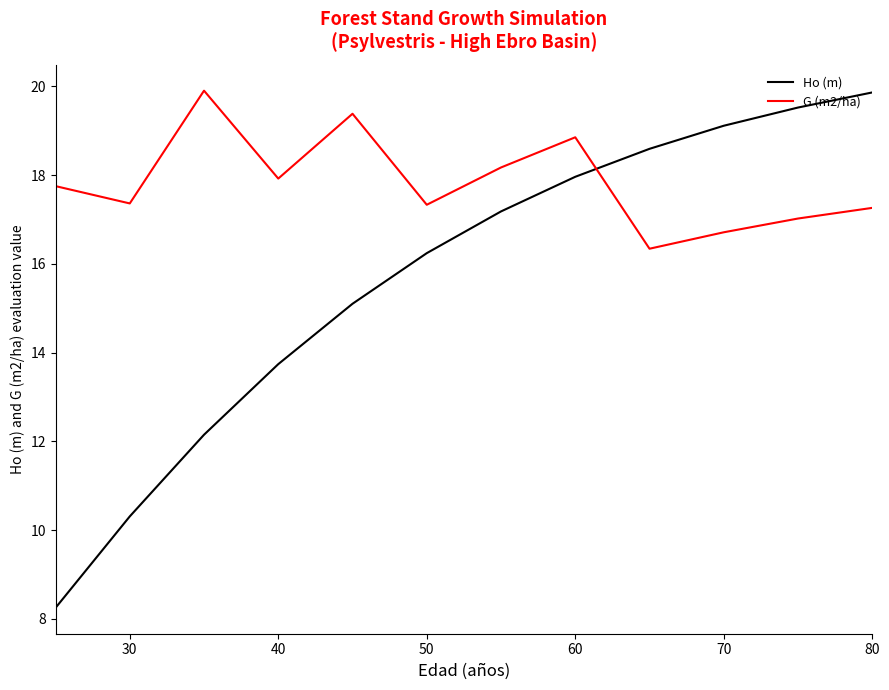

After their last crossing, which series has the higher values: Ho (m) or G (m2/ha)?

Ho (m)